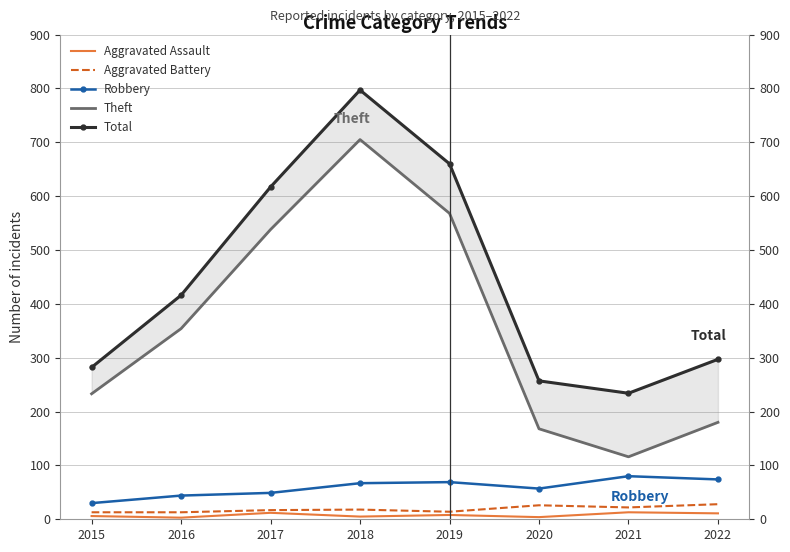

Which series has the largest total across all categories?

Total